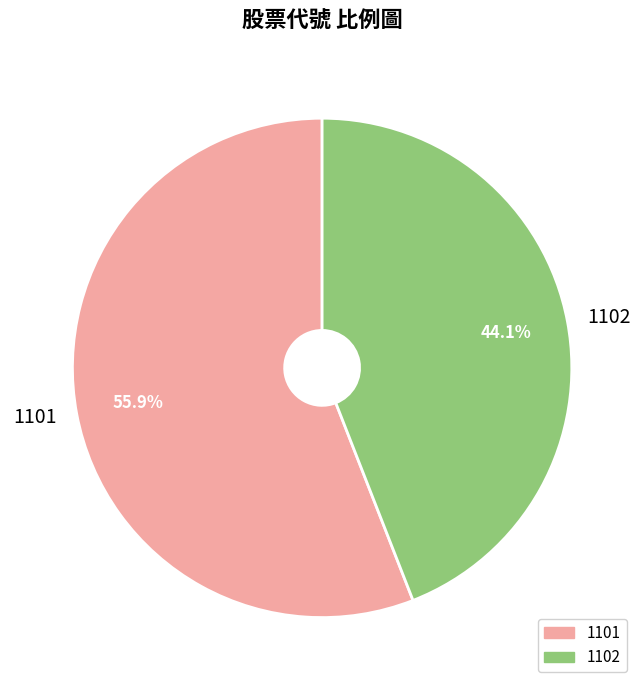

To the nearest percent, what is the combined percentage of 1101 and 1102?

100%